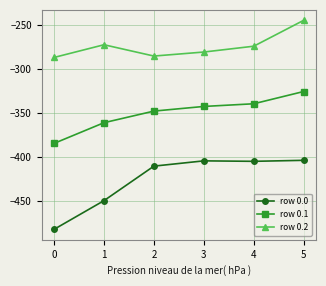

Is the value of row 0.2 at 2 greater than the value of row 0.1 at 2?

Yes